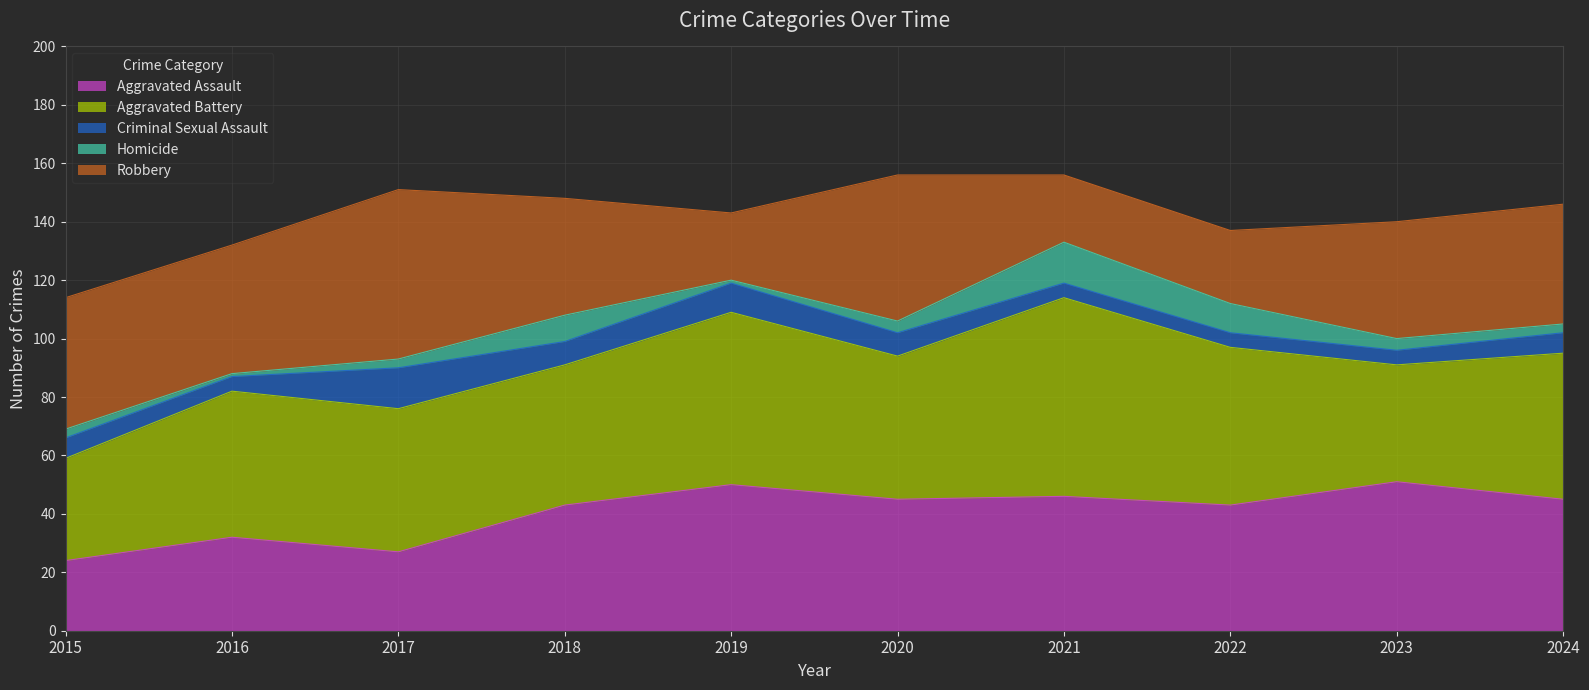

True or false: Criminal Sexual Assault has more than 0 points higher than both neighbors.

True